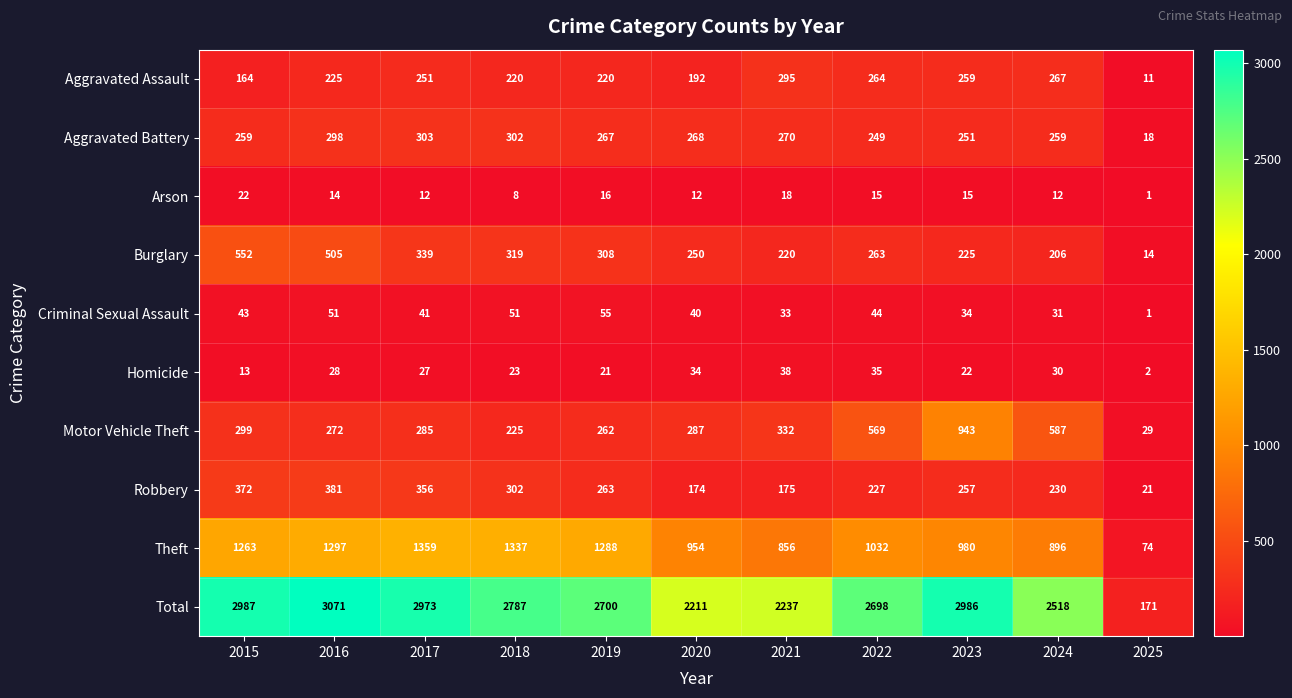

How many data points in Total are less than 2700?

5